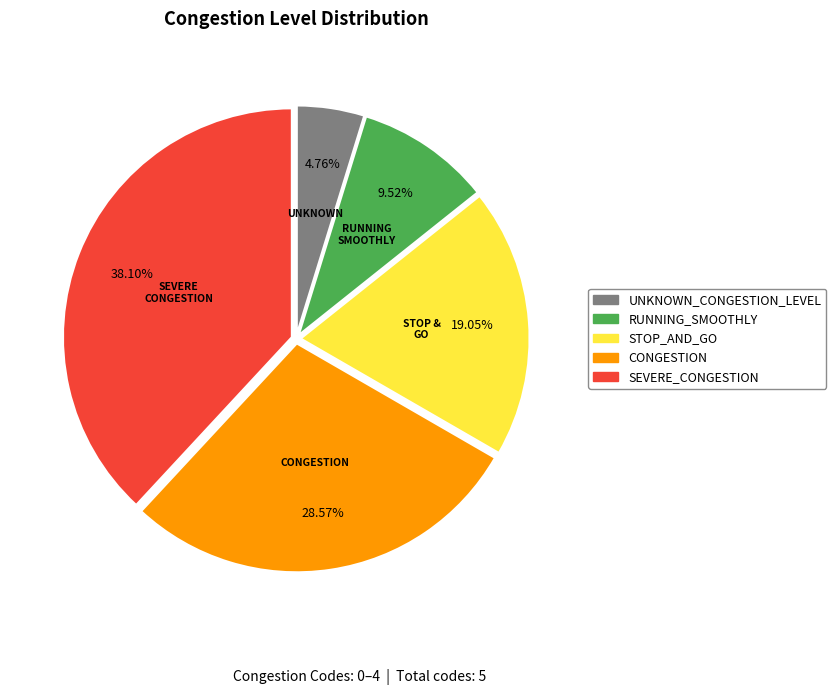

Does SEVERE_CONGESTION account for over 50% of the chart?

No